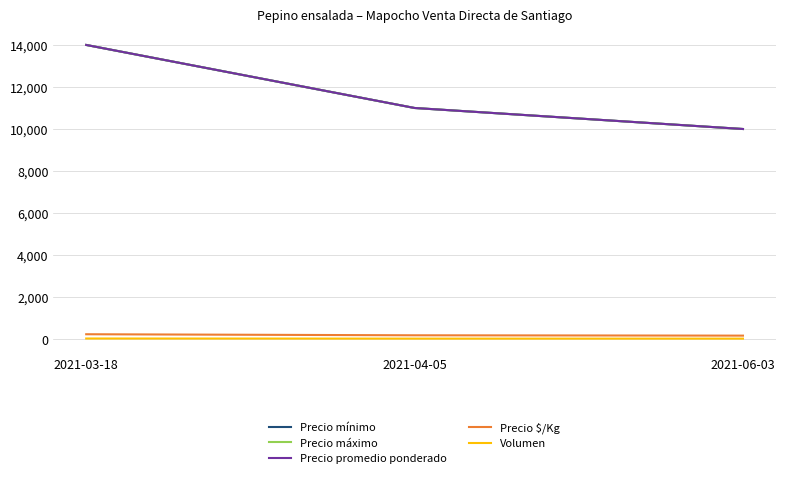

What is the difference between the maximum and minimum values in the Precio máximo series?

4000